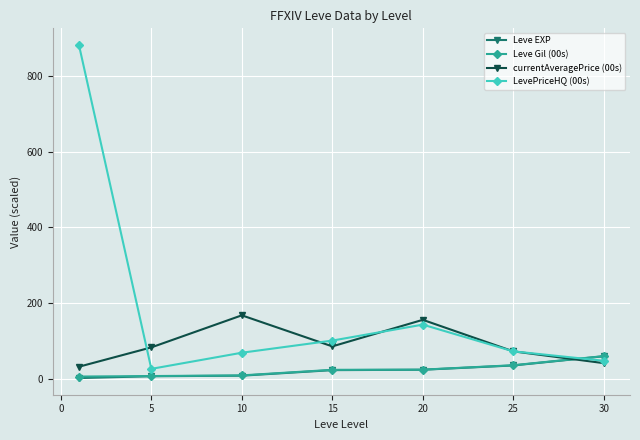

What is the highest value of the Leve EXP series?

59.0